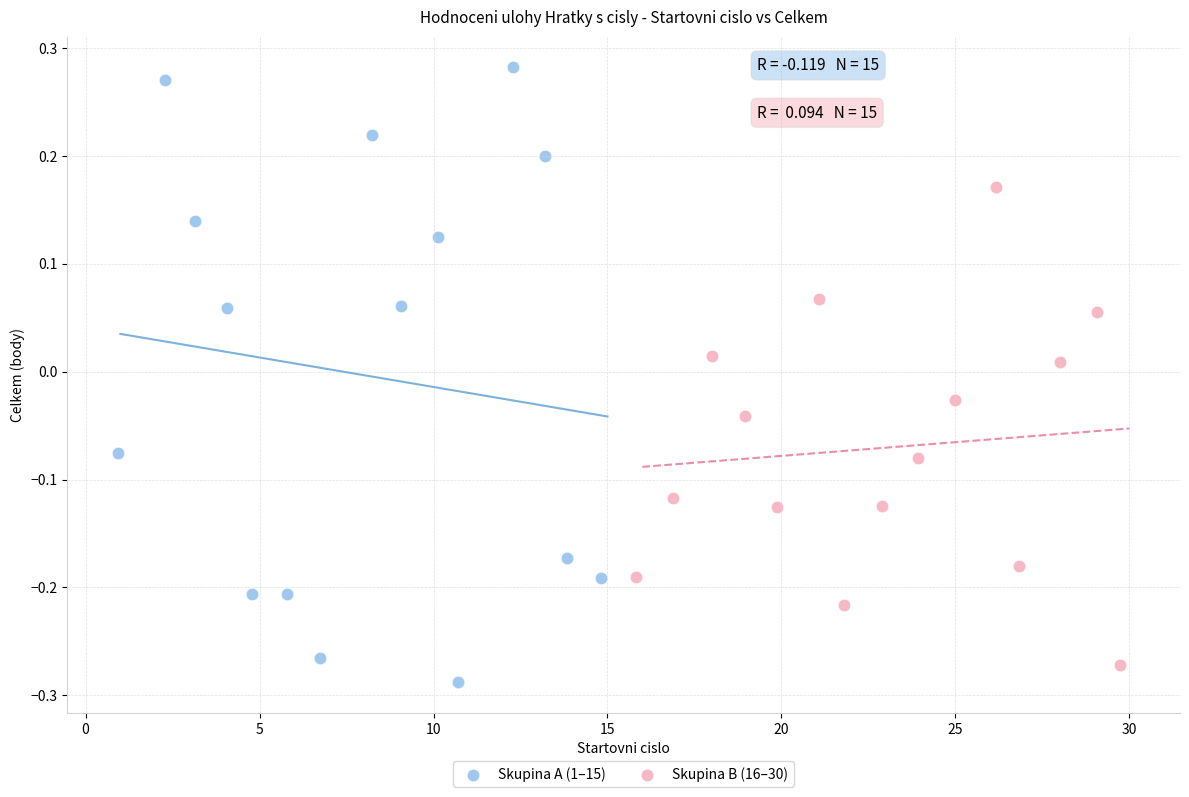

Which series contains the lowest Y value?

Skupina A (1–15)